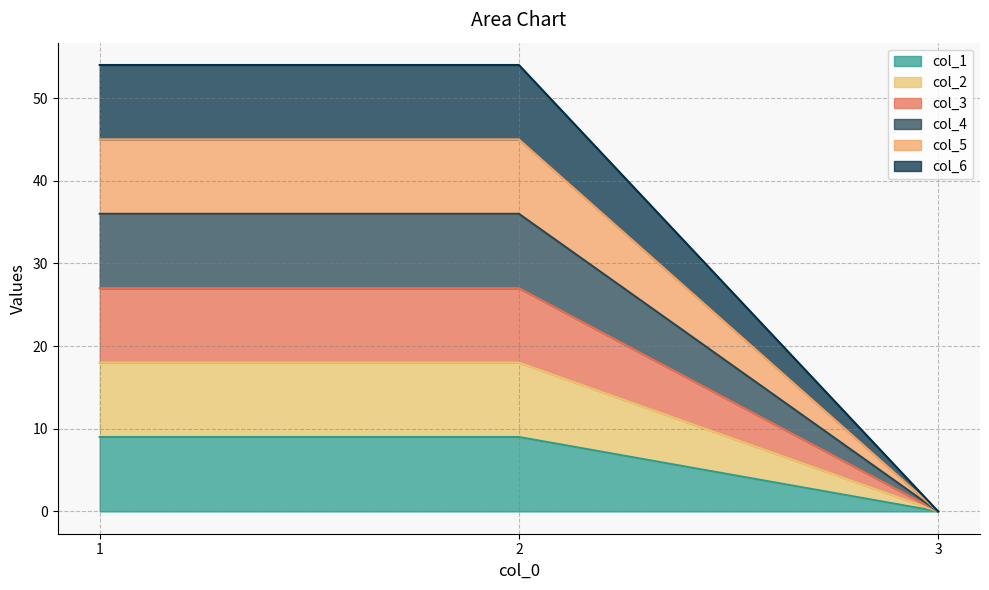

Rank the series by their maximum value, from highest to lowest.

col_6, col_5, col_4, col_3, col_2, col_1